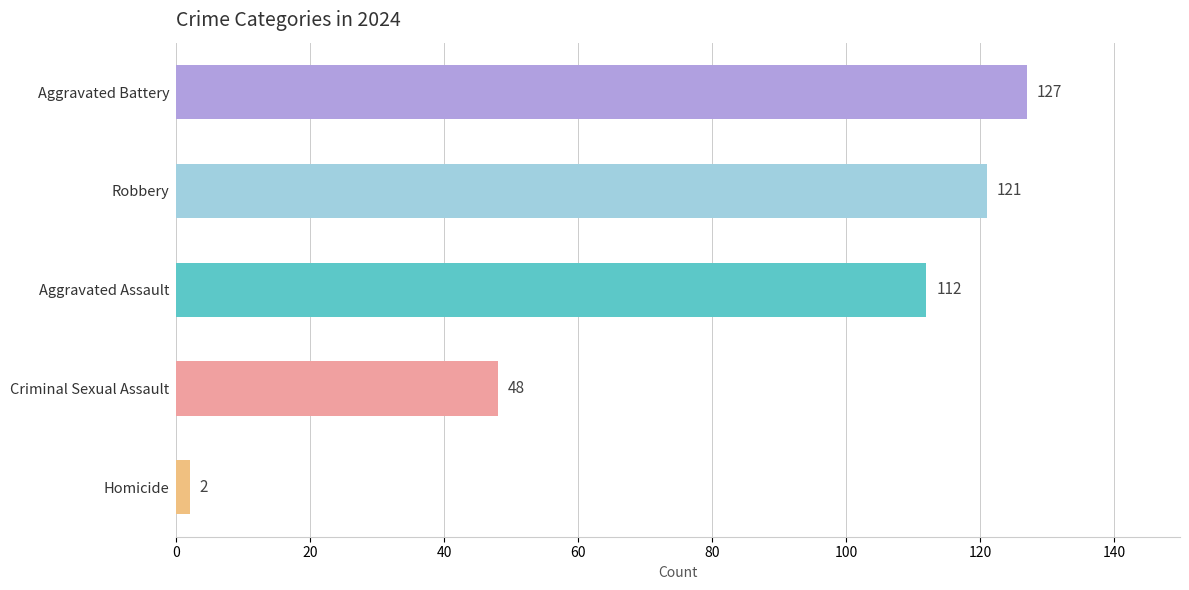

How many values are below 112?

2